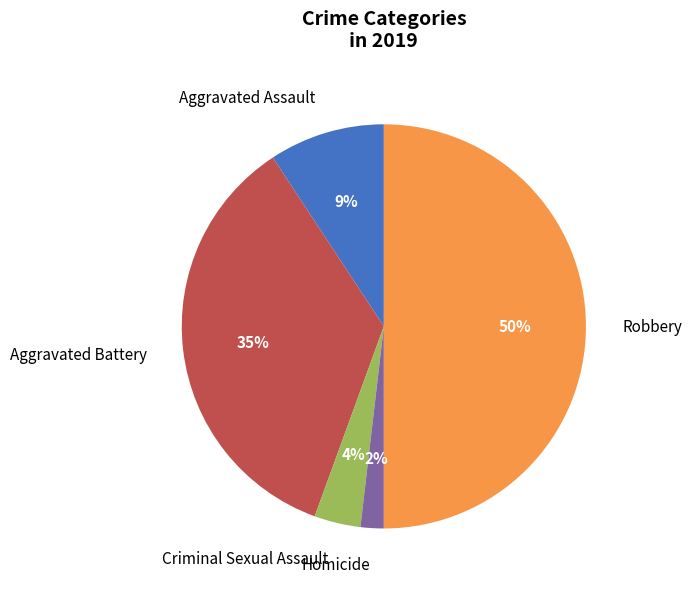

Which has a higher value, Robbery or Aggravated Battery?

Robbery